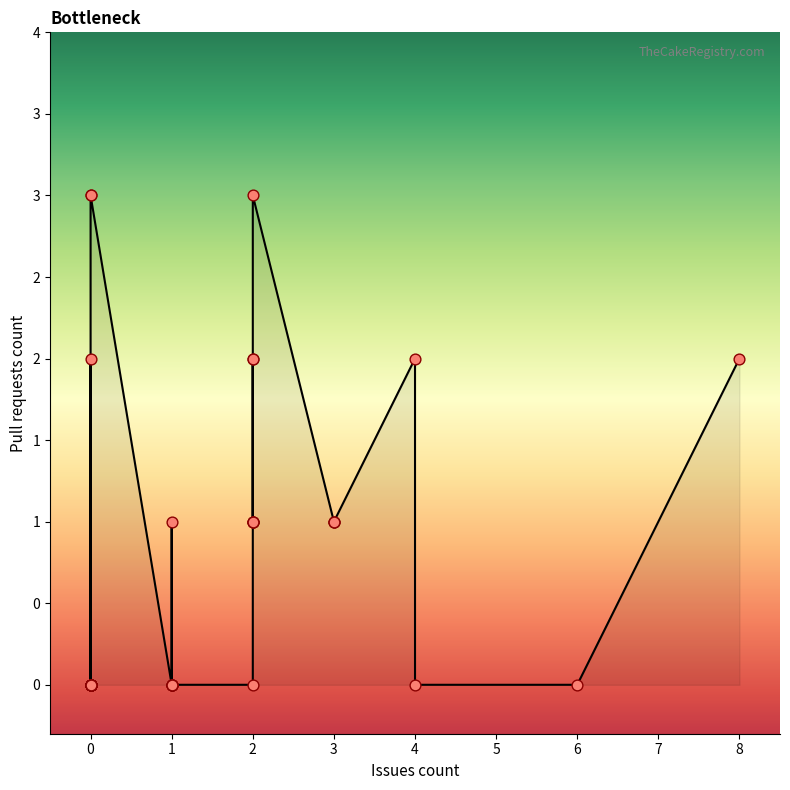

Between 0 and 2, which is larger?

2